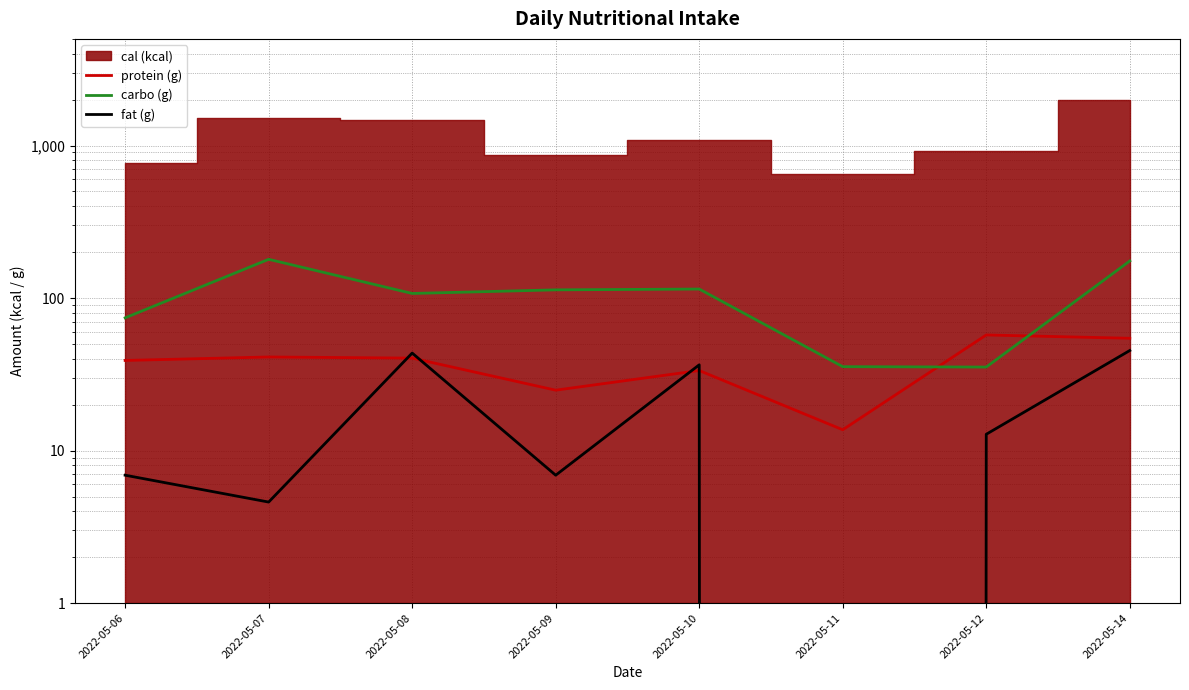

What is the value of the carbo point at the 2nd from the left?

179.5